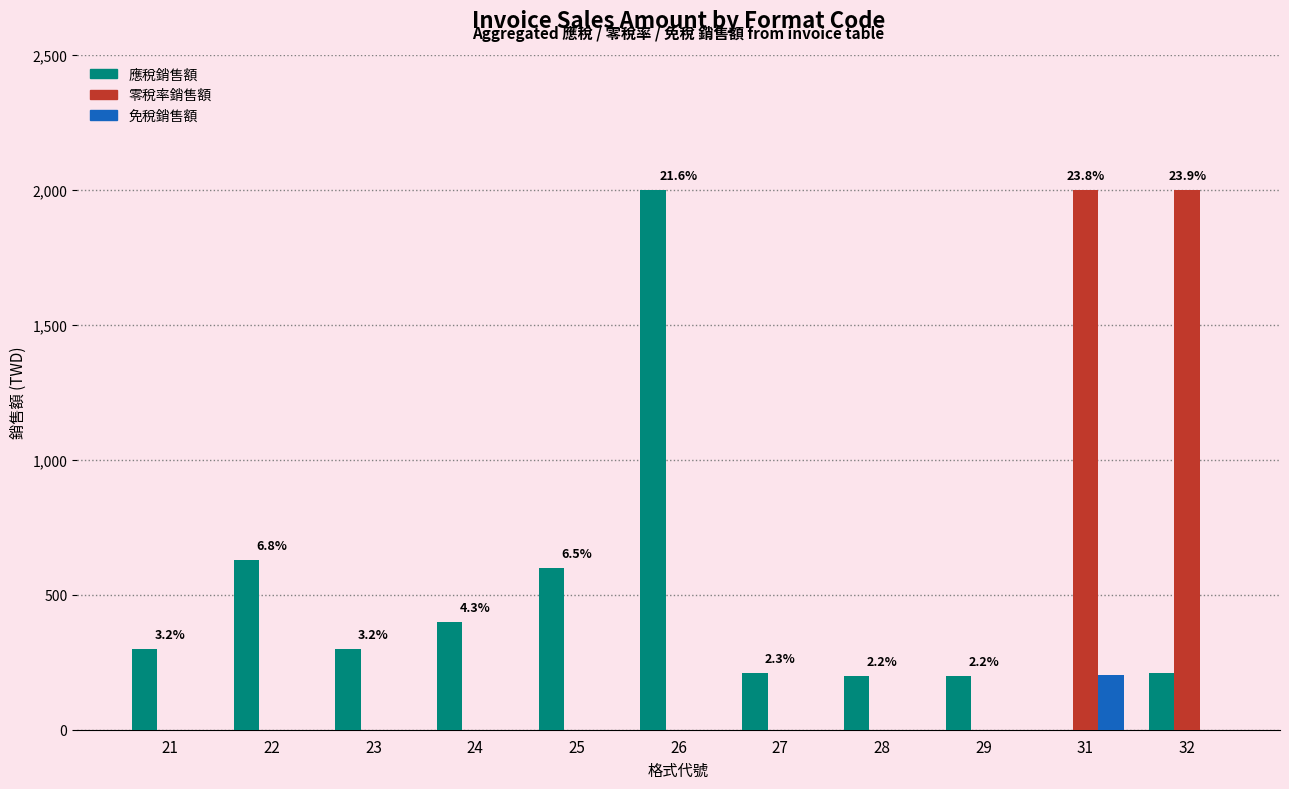

Is the value of 應稅銷售額 at 27 greater than the value of 零稅率銷售額 at 22?

Yes